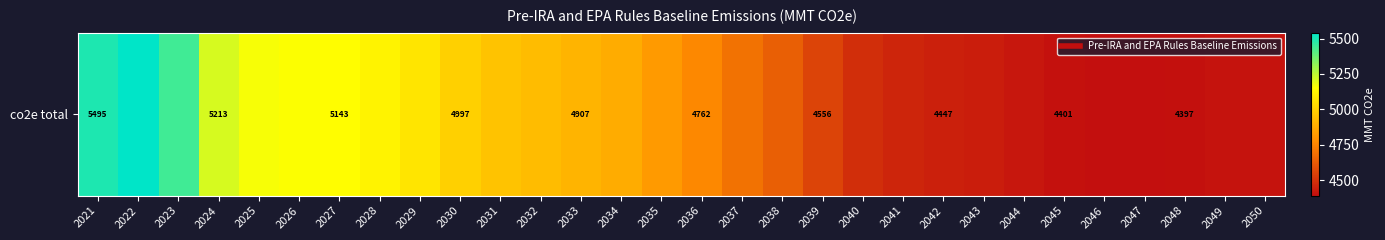

What is the change in value from 2023 to 2039?

-885.5